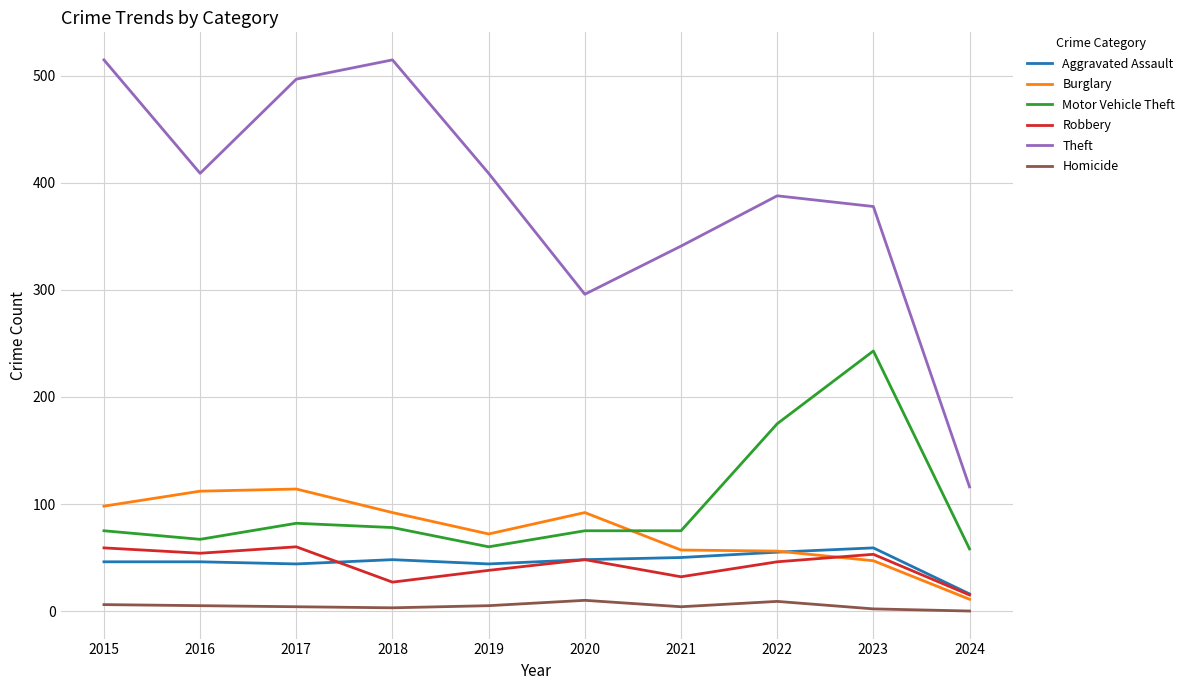

True or false: Theft and Motor Vehicle Theft cross at least once.

False